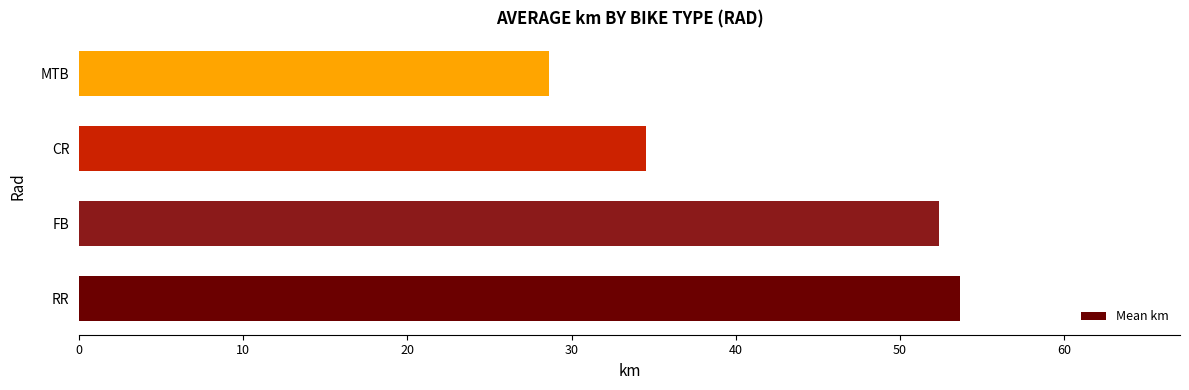

Reading bottom to top, list all the values displayed in this chart.

53.7	52.4	34.5	28.6